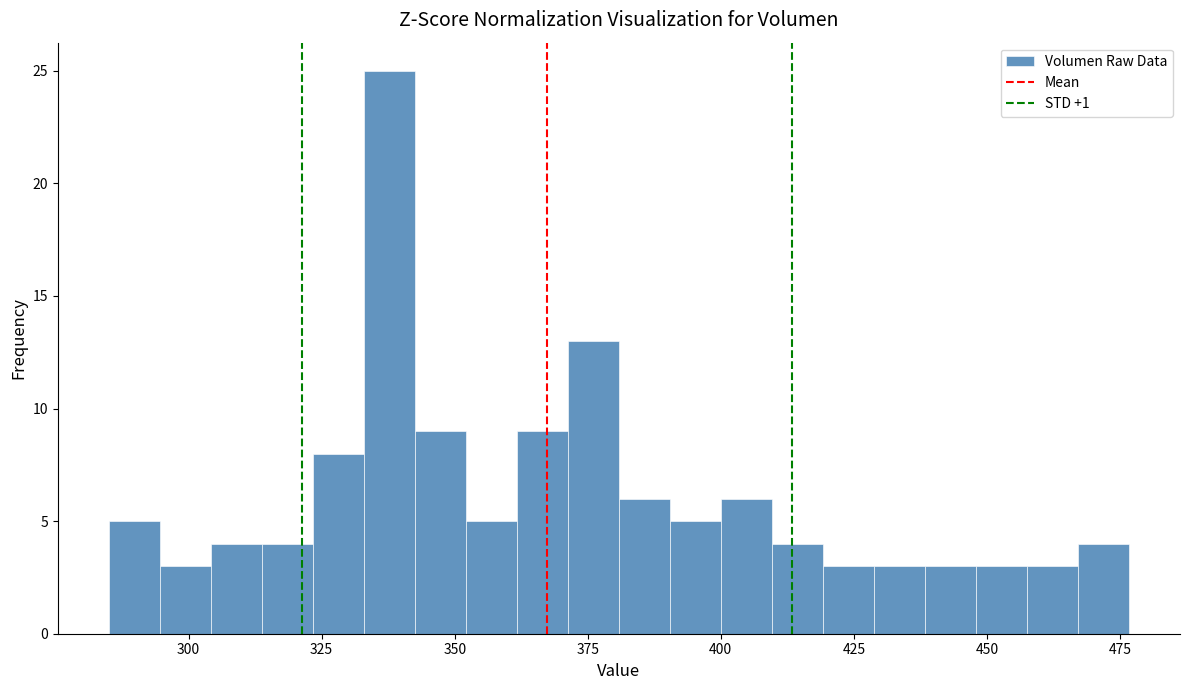

Around what value on the x-axis is the tallest bar? Give the approximate position of its centre, as read against the axis.

340